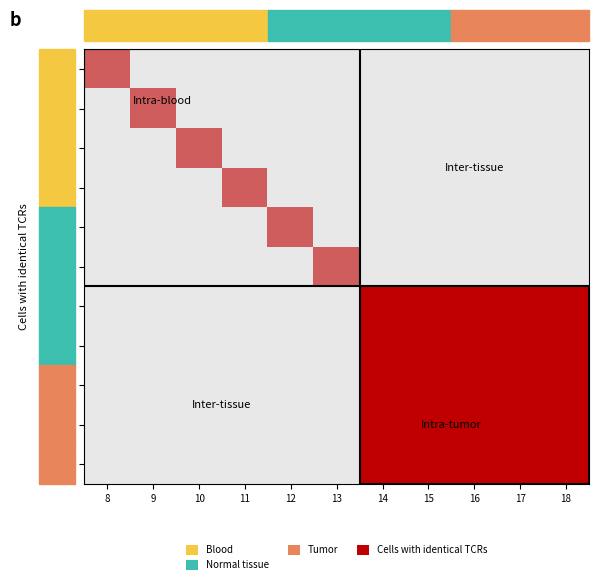

Which has a higher value, 16 or 9?

16